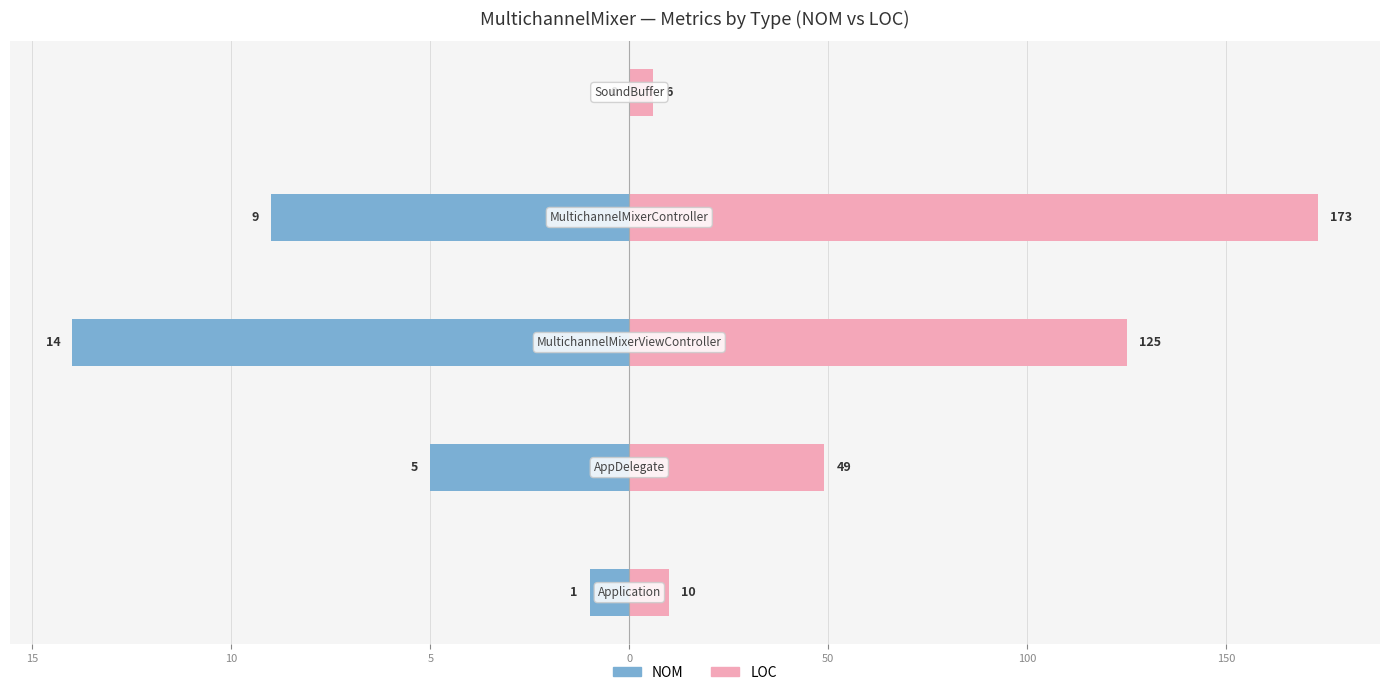

True or false: NOM has a value of -9.0 at 5.

True